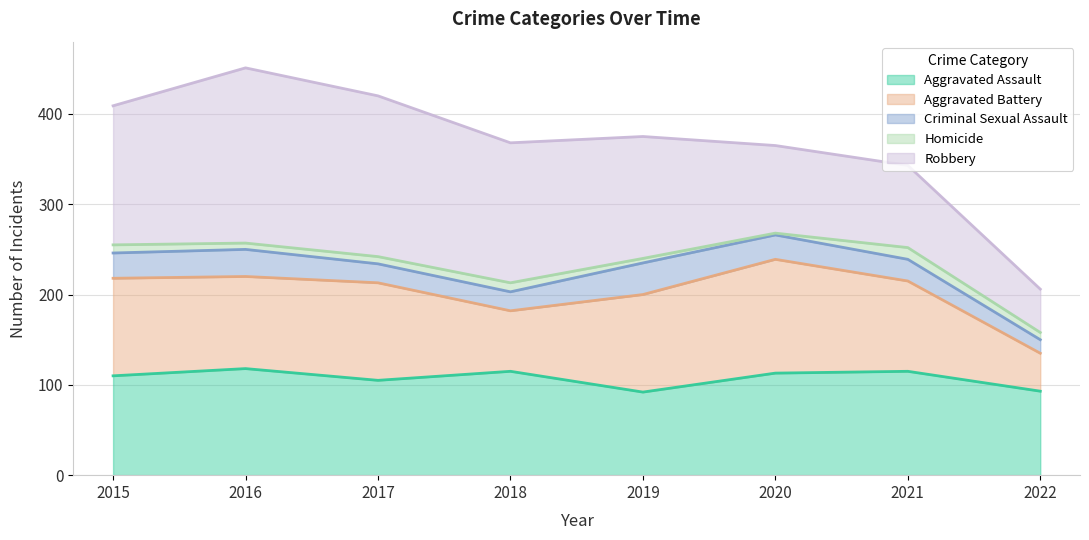

Does the chart have visible grid lines?

Yes